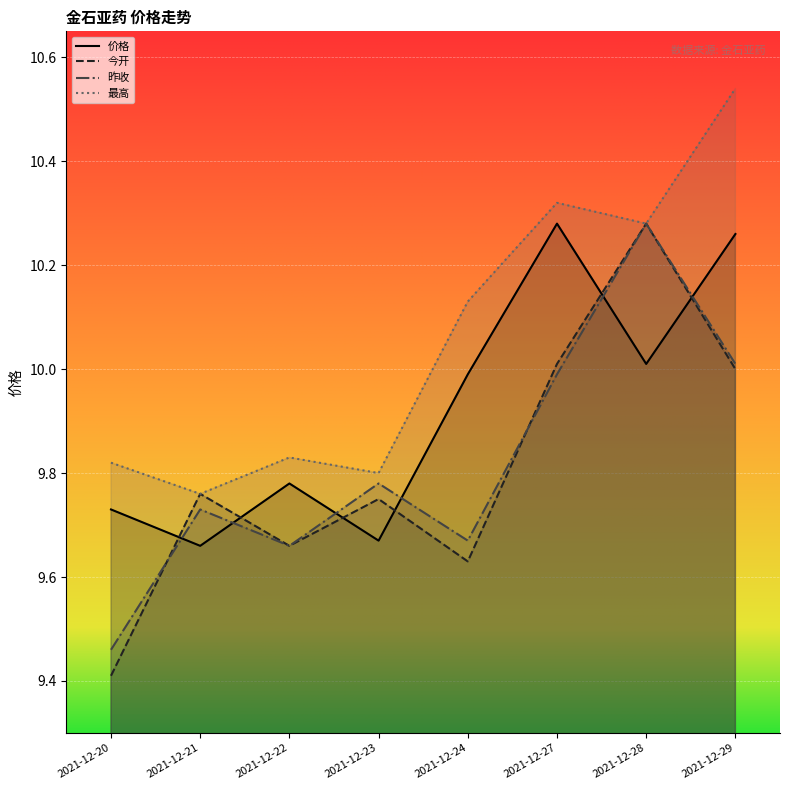

How many lines are shown in the chart?

4